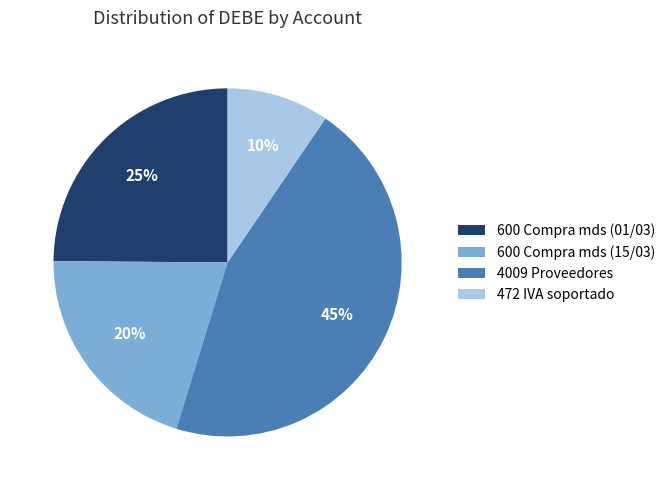

Combined, do 600 Compra mds (01/03) and 472 IVA soportado account for over 50%?

No